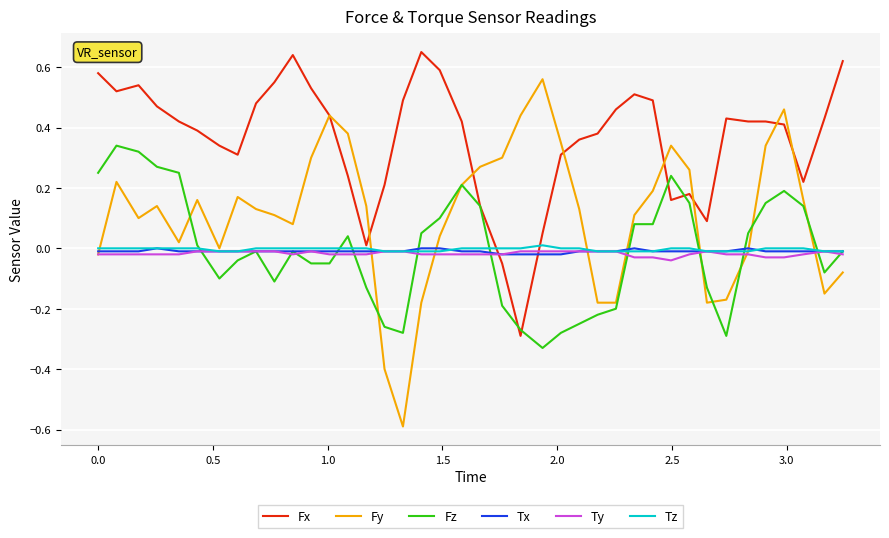

Which series has the largest total across all categories?

Fx